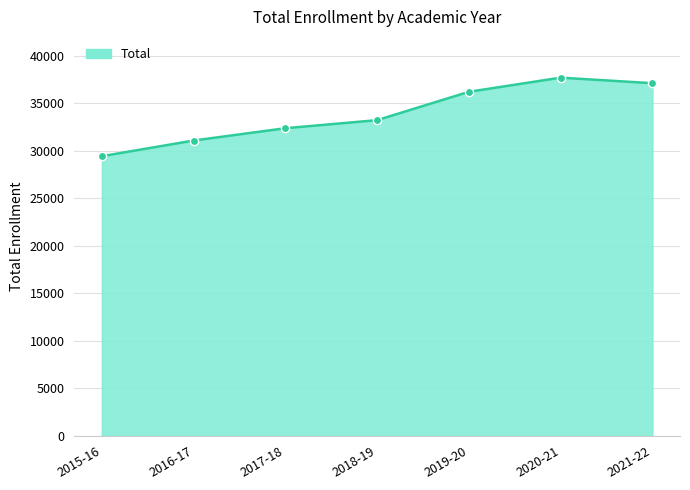

What is the change in value from 2017-18 to 2021-22?

+4738